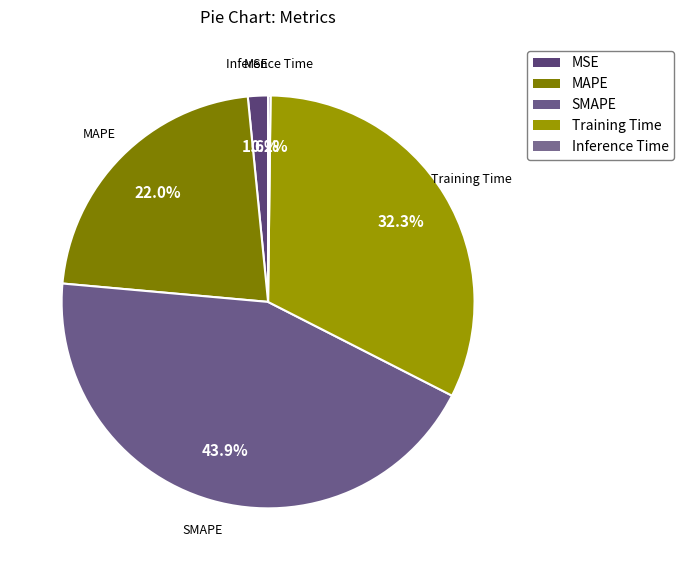

How many segments does this pie chart have?

5